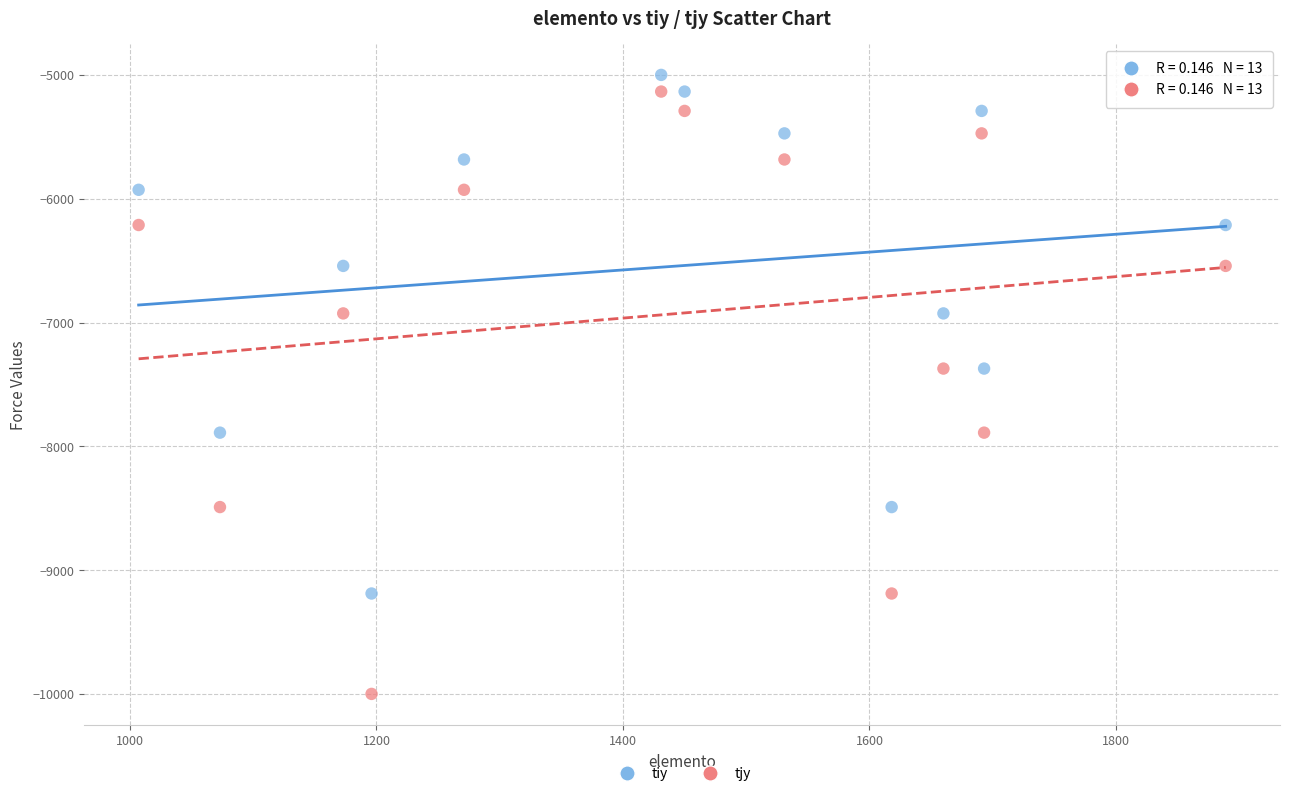

Which series has the widest spread of Y values?

tjy